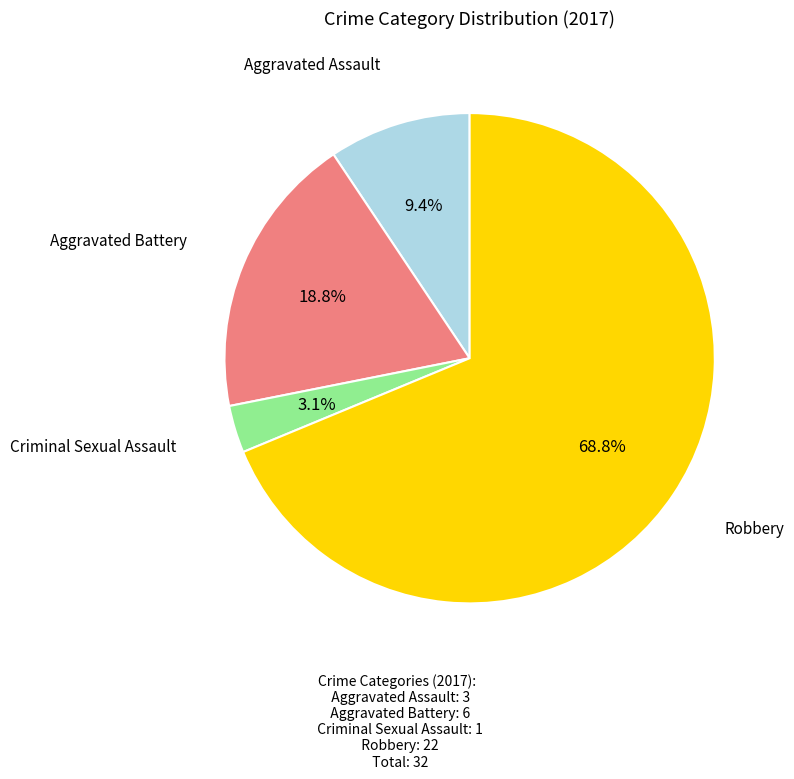

How many segments does this pie chart have?

4